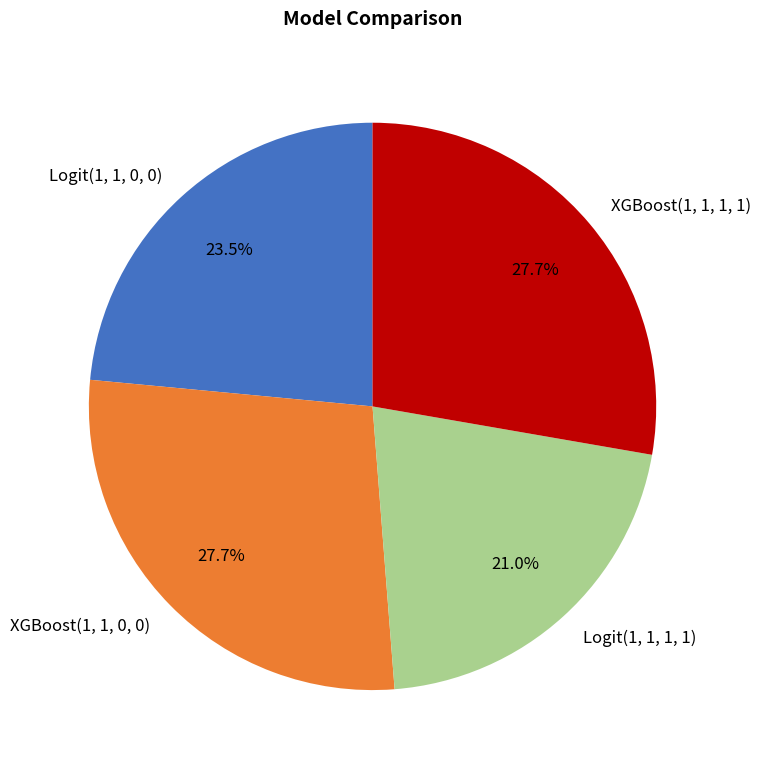

What is the smallest slice in the pie chart?

Logit(1, 1, 1, 1)